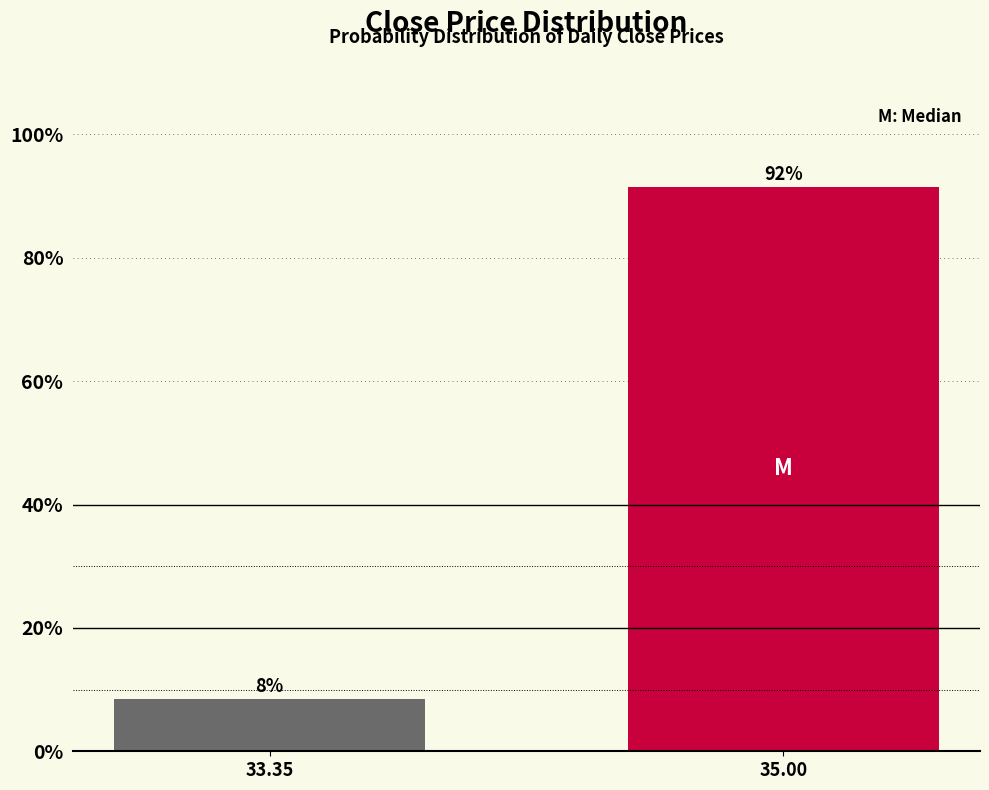

How many bars are there in total?

2